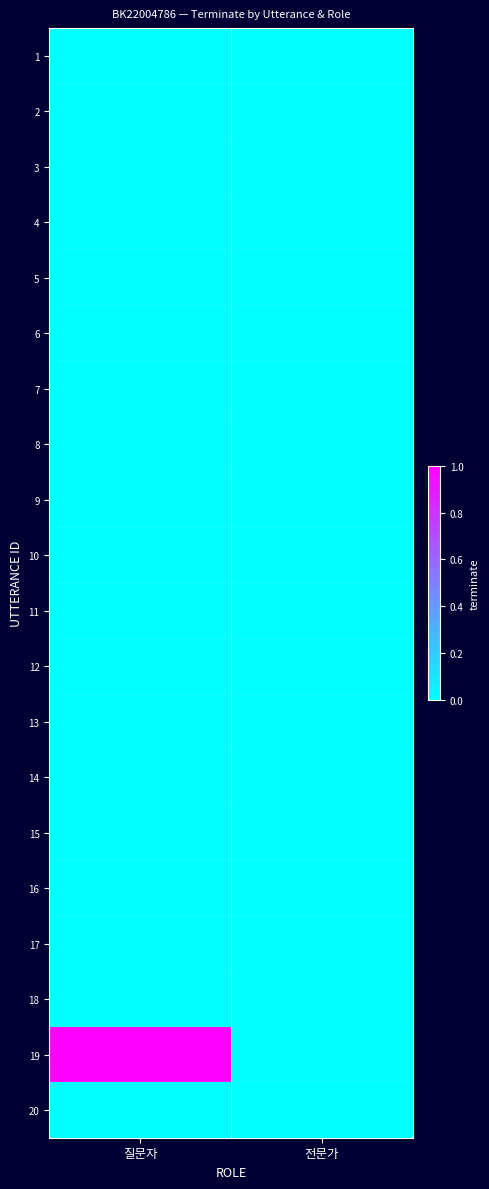

Reading right to left, what are all the values shown in this chart?

1: 전문가=0	질문자=0
2: 전문가=0	질문자=0
3: 전문가=0	질문자=0
4: 전문가=0	질문자=0
5: 전문가=0	질문자=0
6: 전문가=0	질문자=0
7: 전문가=0	질문자=0
8: 전문가=0	질문자=0
9: 전문가=0	질문자=0
10: 전문가=0	질문자=0
11: 전문가=0	질문자=0
12: 전문가=0	질문자=0
13: 전문가=0	질문자=0
14: 전문가=0	질문자=0
15: 전문가=0	질문자=0
16: 전문가=0	질문자=0
17: 전문가=0	질문자=0
18: 전문가=0	질문자=0
19: 전문가=0	질문자=1
20: 전문가=0	질문자=0